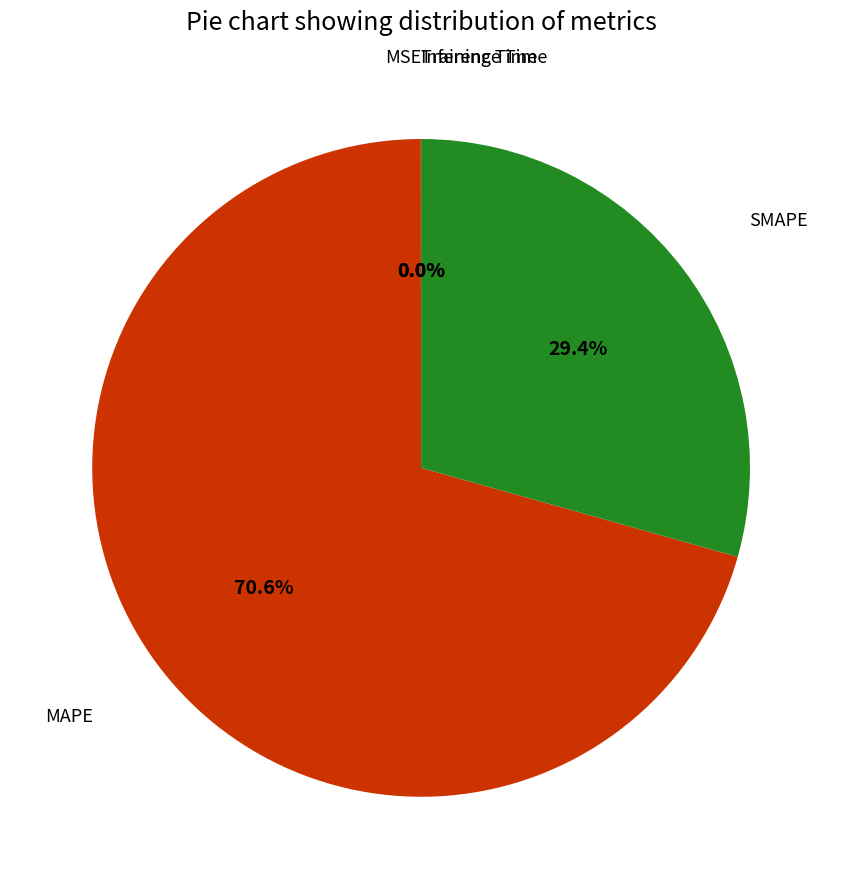

Combined, do MAPE and SMAPE account for over 50%?

Yes